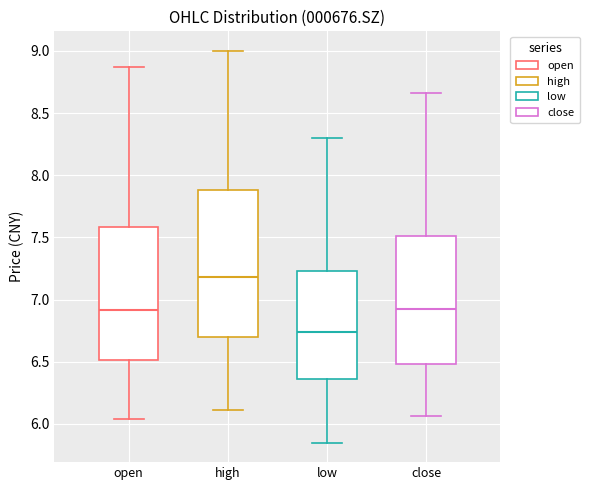

Reading left to right, transcribe this box plot: for each box, give where its median line is, the range the box spans, and where its two whiskers end, as read against the y-axis. The values are not printed on the chart, so give them approximately, as read against the axis.

open: median 6.90, box 6.50 to 7.60, whiskers 6.05 to 8.85
high: median 7.20, box 6.70 to 7.90, whiskers 6.10 to 9.00
low: median 6.75, box 6.35 to 7.25, whiskers 5.85 to 8.30
close: median 6.95, box 6.50 to 7.50, whiskers 6.05 to 8.65